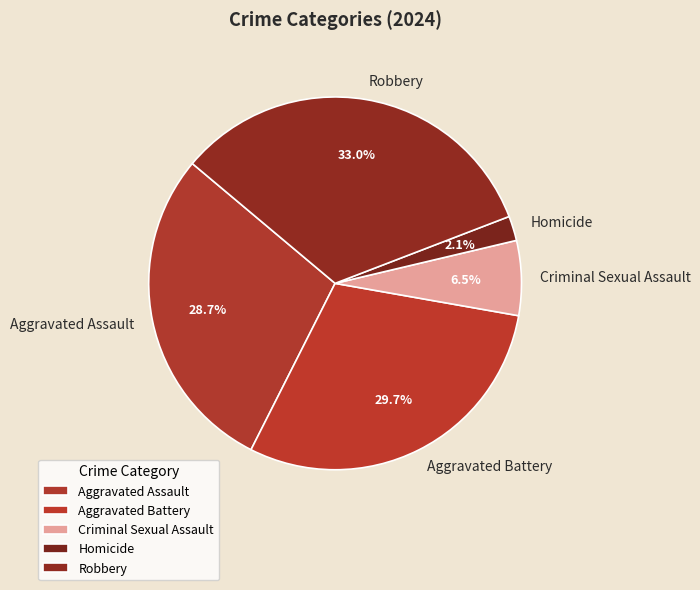

How much of the chart is everything except Robbery?

67.0%